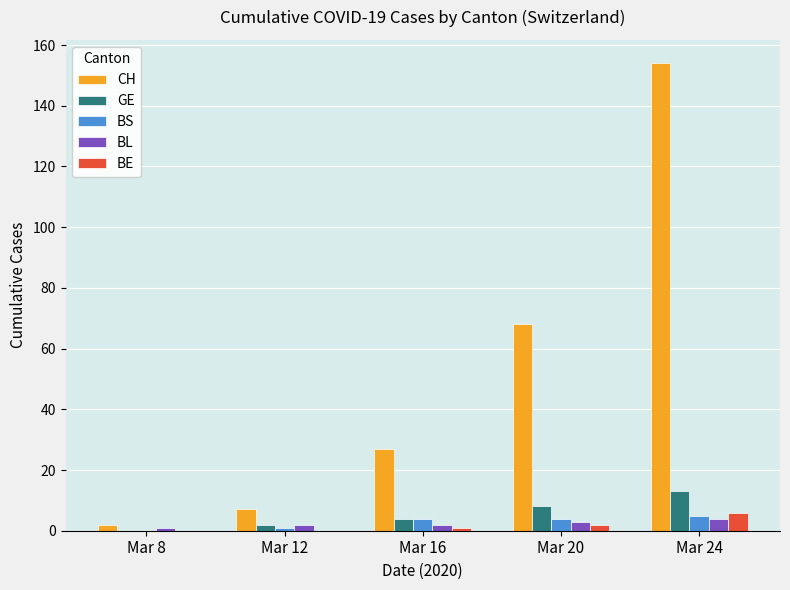

What is the maximum value for BE?

6